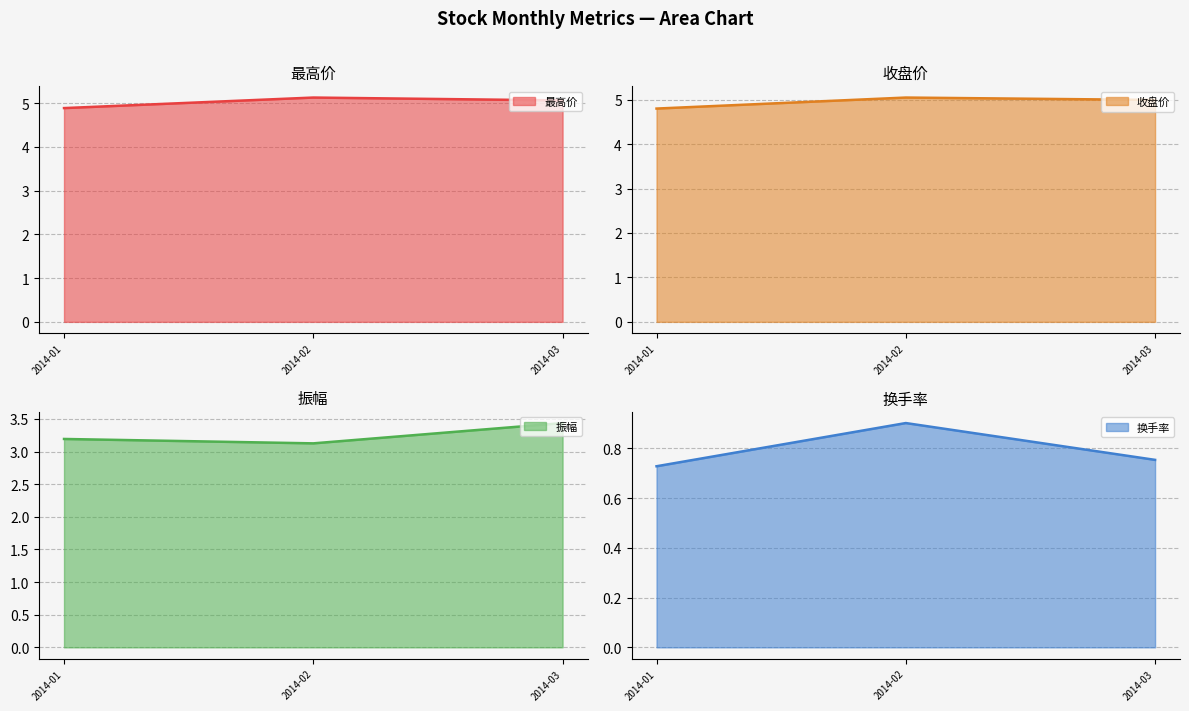

The value of 最高价 at 2014-03 is 5.1. True or false?

True